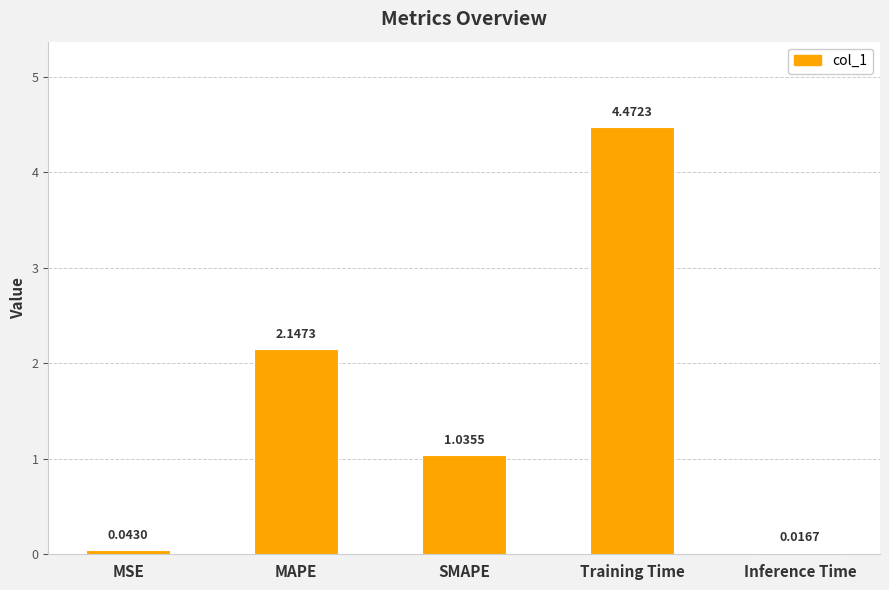

List the labels in order of value, smallest first.

Inference Time, MSE, SMAPE, MAPE, Training Time